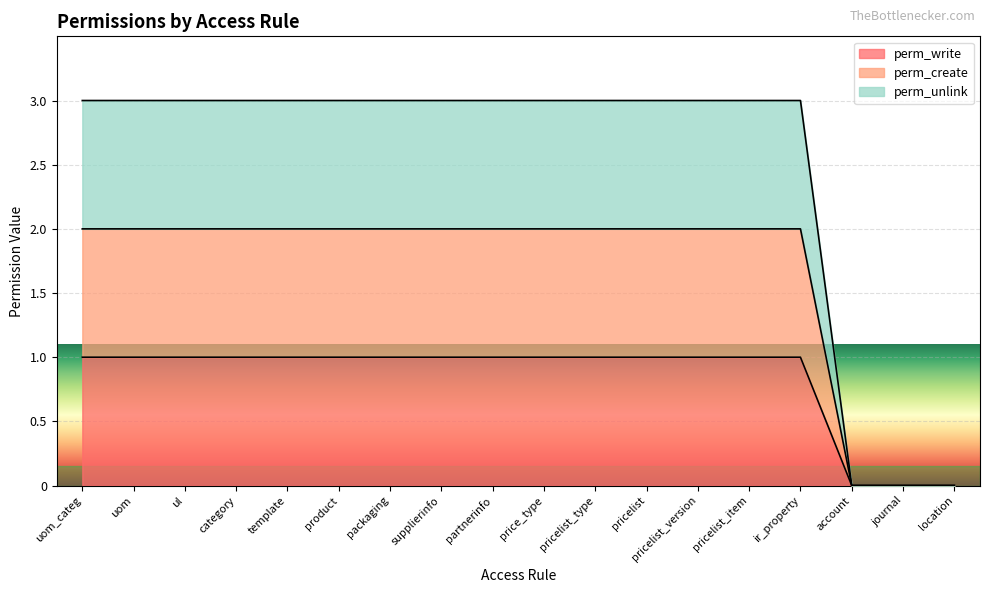

How many perm_unlink values are between 3 and 4?

15